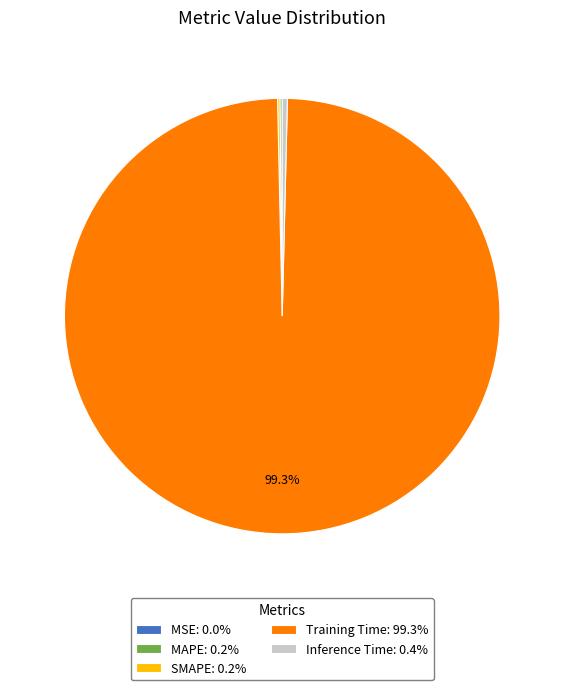

Is there a majority slice in this chart?

Yes